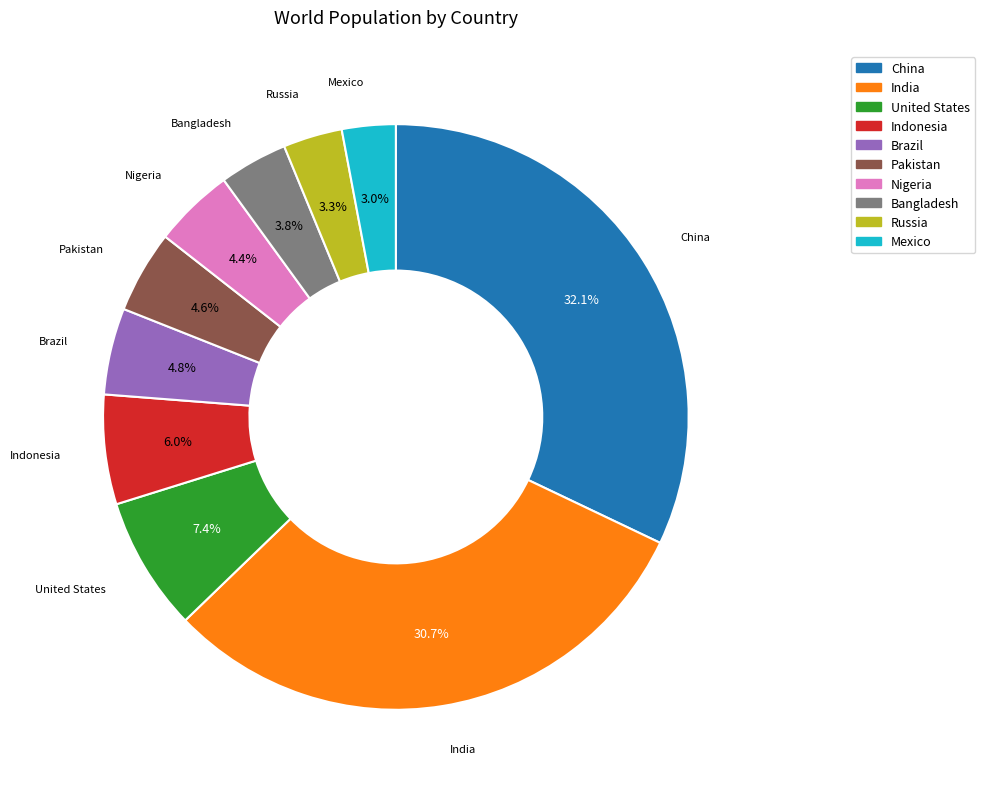

Which has a higher value, United States or Mexico?

United States